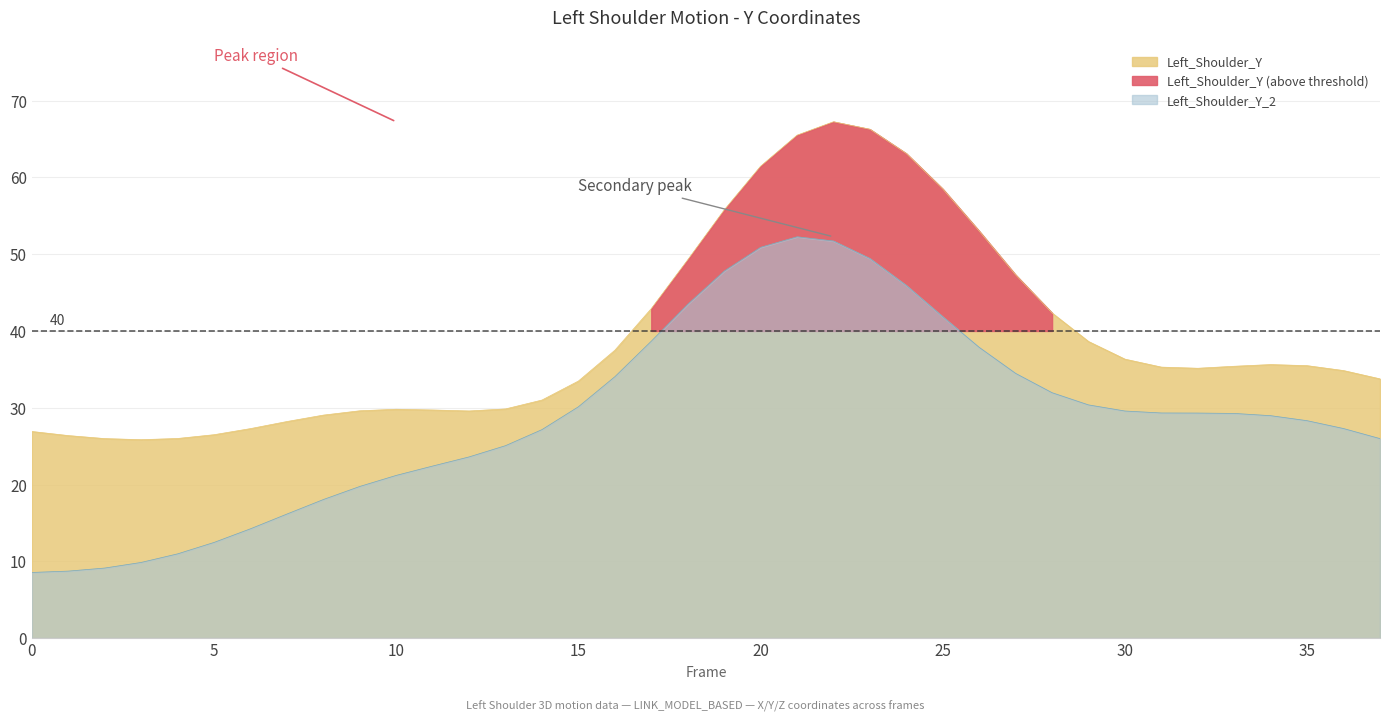

True or false: Left_Shoulder_Y_2 and Left_Shoulder_Y intersect in this chart.

False